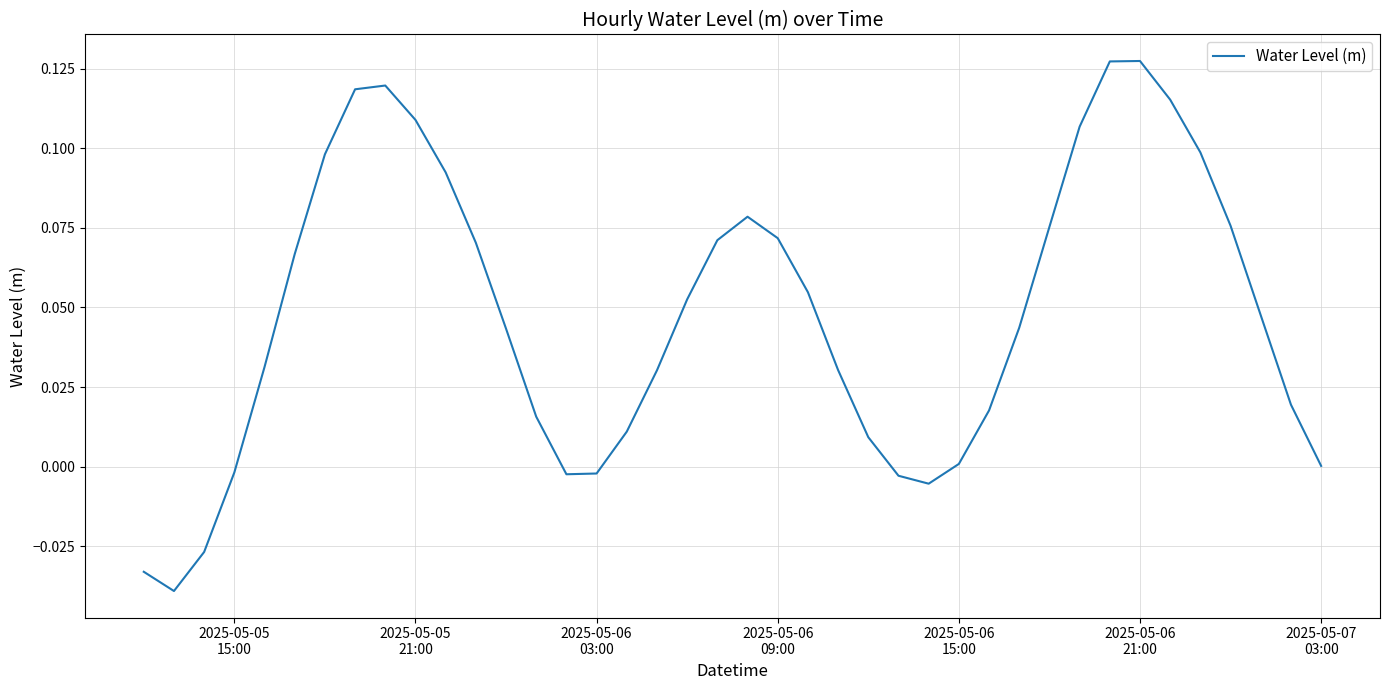

Where is the data nearest to the value 0?

2025-05-07 03:00